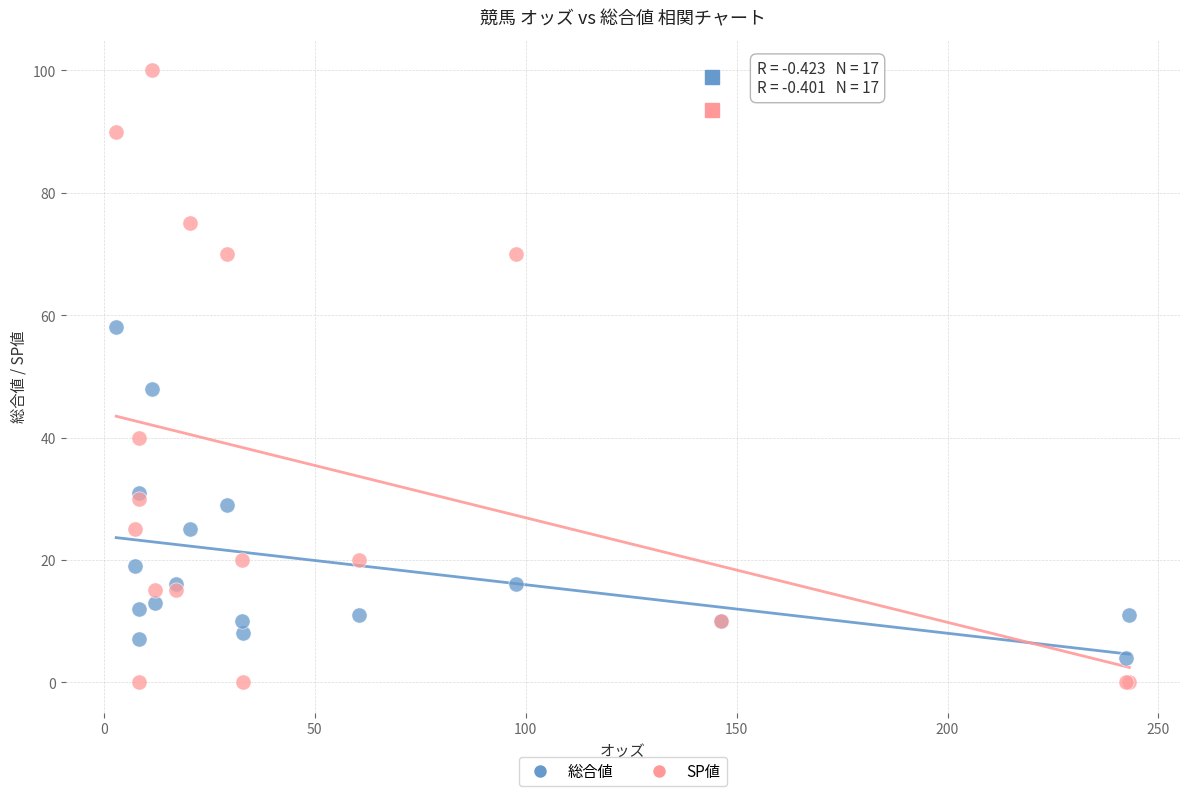

What are all the series names shown in the legend?

総合値, SP値